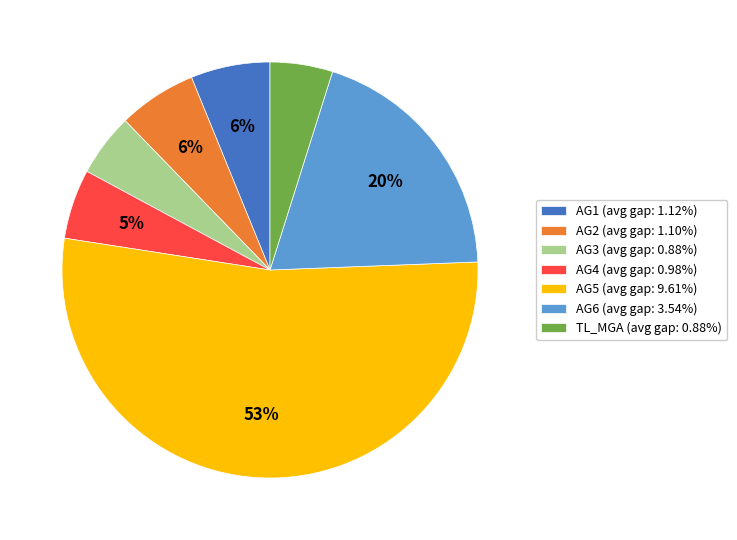

What percentage is the TL_MGA slice, to the nearest percent?

5%